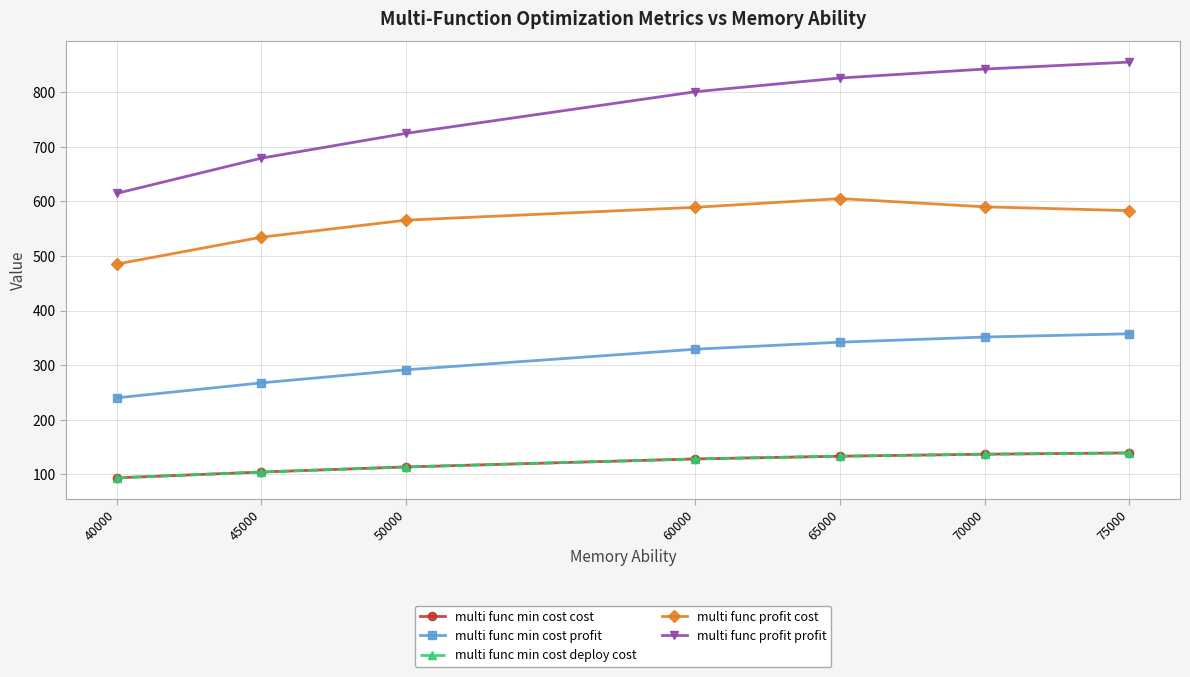

Read the multi func profit profit value at 60000.

801.1